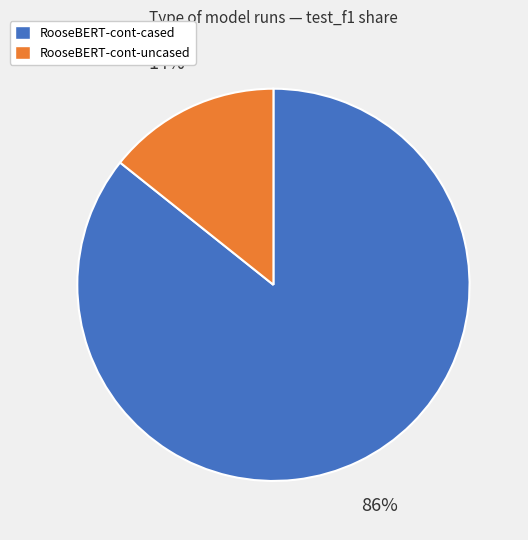

To the nearest percent, what is the average slice percentage?

50%